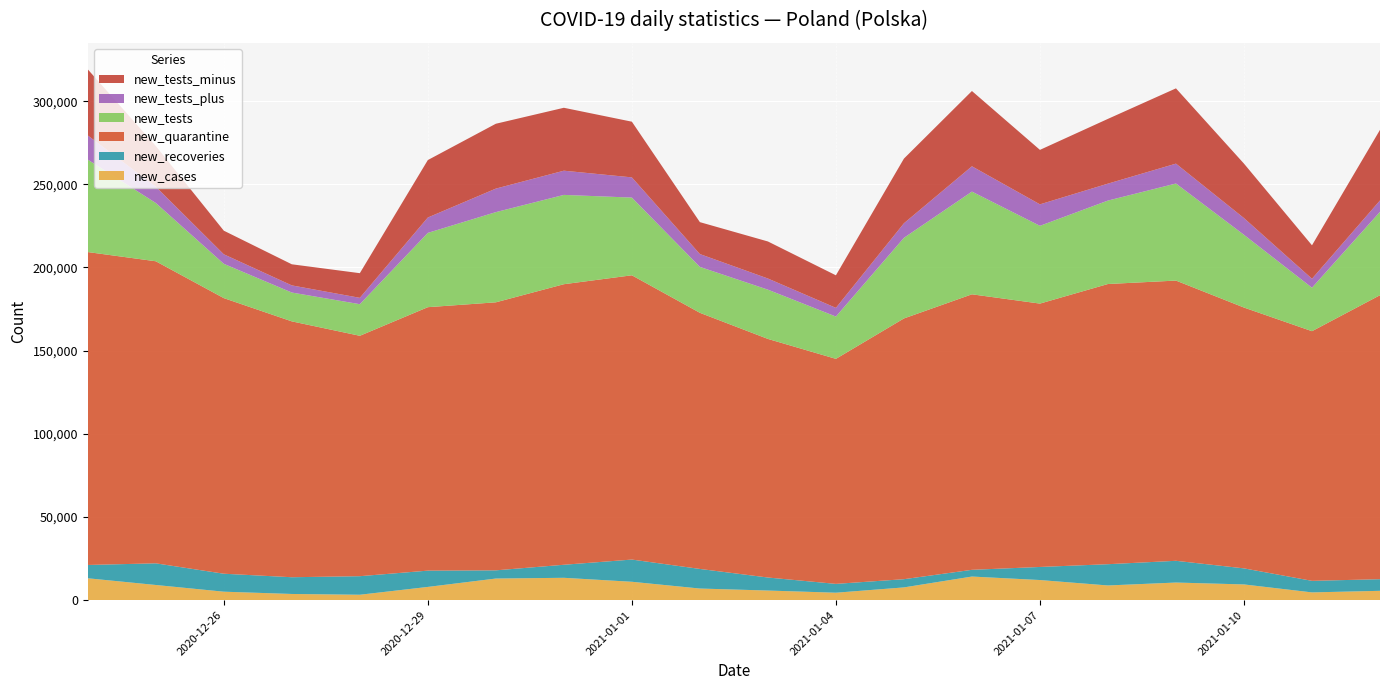

Reading left to right, what are all the values shown in this chart?

new_cases: 2020-12-24=13114	2020-12-25=9077	2020-12-26=5048	2020-12-27=3678	2020-12-28=3211	2020-12-29=7914	2020-12-30=12955	2020-12-31=13397	2021-01-01=11008	2021-01-02=6945	2021-01-03=5739	2021-01-04=4432	2021-01-05=7624	2021-01-06=14151	2021-01-07=12054	2021-01-08=8790	2021-01-09=10548	2021-01-10=9410	2021-01-11=4622	2021-01-12=5569
new_recoveries: 2020-12-24=8002	2020-12-25=13023	2020-12-26=10804	2020-12-27=10061	2020-12-28=11155	2020-12-29=9792	2020-12-30=4928	2020-12-31=7841	2021-01-01=13359	2021-01-02=11784	2021-01-03=7831	2021-01-04=5310	2021-01-05=4939	2021-01-06=4044	2021-01-07=7864	2021-01-08=12785	2021-01-09=13071	2021-01-10=9657	2021-01-11=6945	2021-01-12=6991
new_quarantine: 2020-12-24=188151	2020-12-25=181631	2020-12-26=165716	2020-12-27=153848	2020-12-28=144552	2020-12-29=158414	2020-12-30=161160	2020-12-31=168692	2021-01-01=170928	2021-01-02=154006	2021-01-03=143466	2021-01-04=135305	2021-01-05=156782	2021-01-06=165668	2021-01-07=158359	2021-01-08=168479	2021-01-09=168496	2021-01-10=156834	2021-01-11=150116	2021-01-12=170761
new_tests: 2020-12-24=55581	2020-12-25=35044	2020-12-26=20632	2020-12-27=17341	2020-12-28=19002	2020-12-29=44673	2020-12-30=54230	2020-12-31=53703	2021-01-01=46724	2021-01-02=27604	2021-01-03=29618	2021-01-04=25436	2021-01-05=48466	2021-01-06=61758	2021-01-07=46757	2021-01-08=50177	2021-01-09=58371	2021-01-10=43731	2021-01-11=26151	2021-01-12=50150
new_tests_plus: 2020-12-24=14543	2020-12-25=9815	2020-12-26=5720	2020-12-27=4292	2020-12-28=3820	2020-12-29=9246	2020-12-30=14149	2020-12-31=14557	2021-01-01=12152	2021-01-02=7722	2021-01-03=6702	2021-01-04=5225	2021-01-05=8757	2021-01-06=15217	2021-01-07=12921	2021-01-08=10179	2021-01-09=11952	2021-01-10=10059	2021-01-11=5374	2021-01-12=6835
new_tests_minus: 2020-12-24=39730	2020-12-25=24463	2020-12-26=14202	2020-12-27=12691	2020-12-28=14825	2020-12-29=34545	2020-12-30=38997	2020-12-31=37831	2021-01-01=33485	2021-01-02=19196	2021-01-03=22279	2021-01-04=19574	2021-01-05=38880	2021-01-06=45266	2021-01-07=32753	2021-01-08=38942	2021-01-09=45261	2021-01-10=32741	2021-01-11=20125	2021-01-12=42439